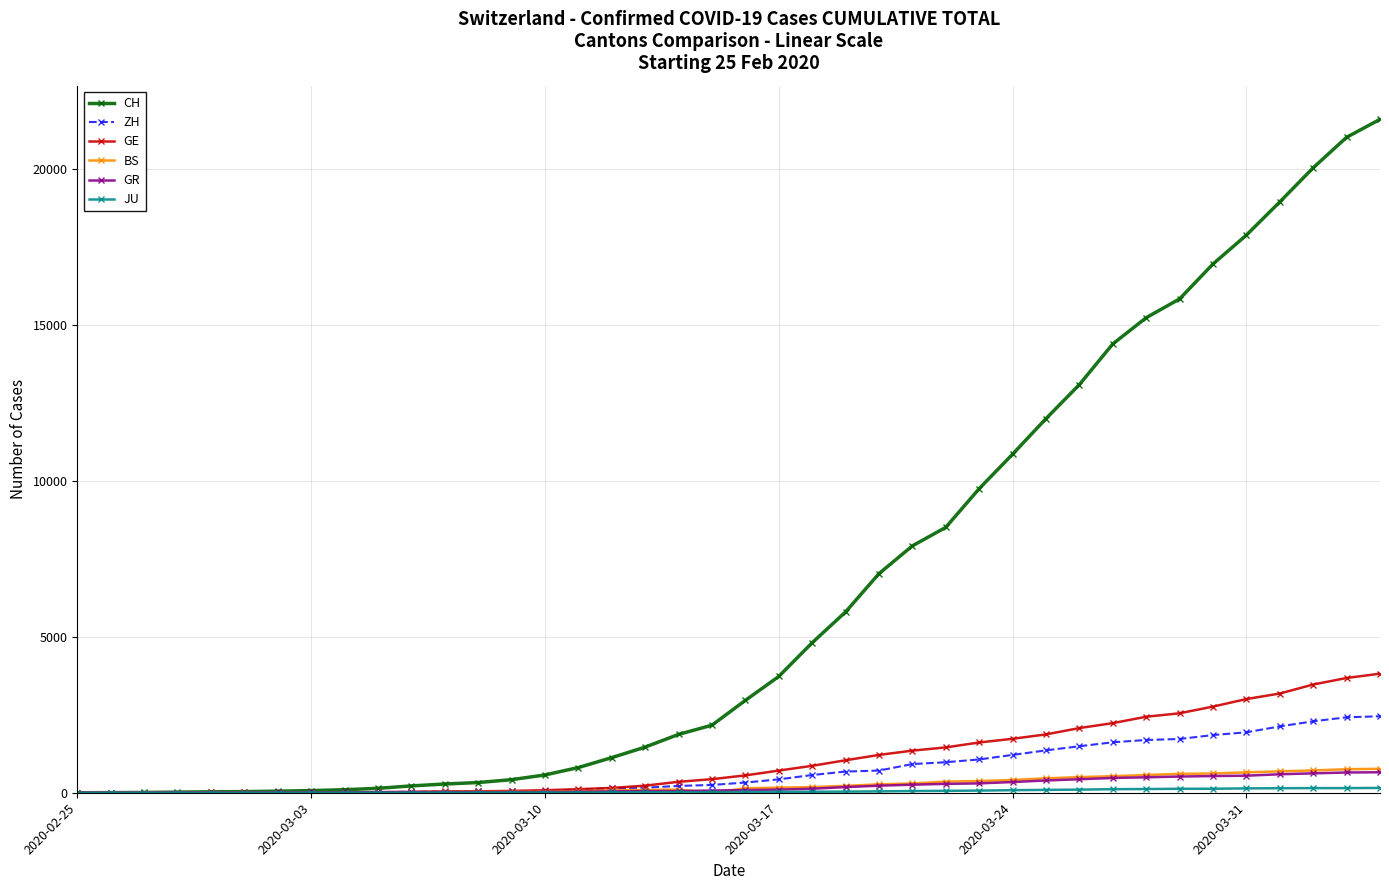

What is the highest value of the BS series?

767